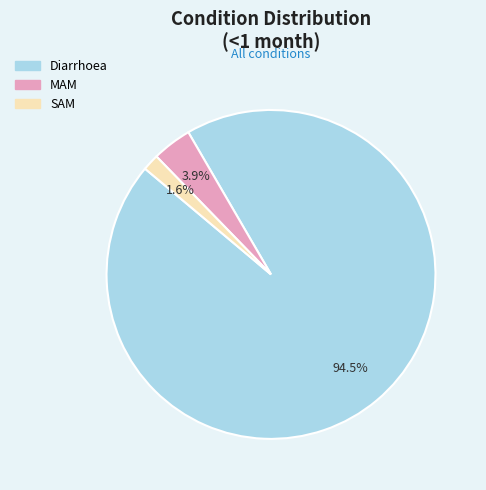

To the nearest percent, what percentage of the pie is SAM?

2%